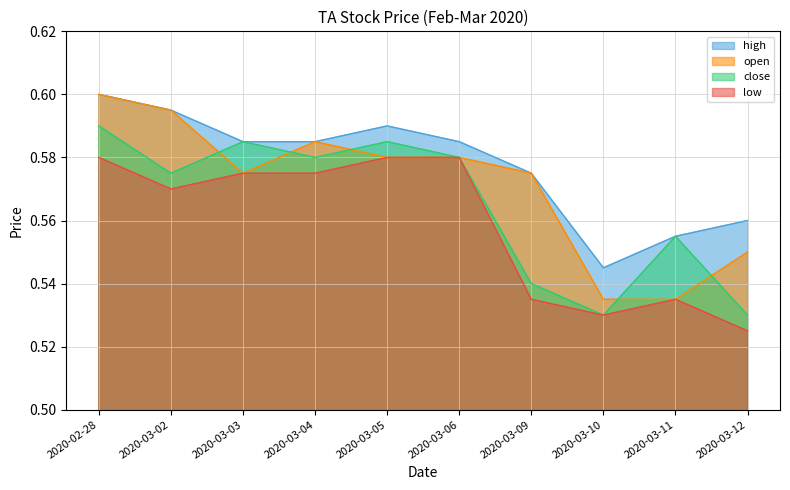

At which label does low reach its peak?

2020-02-28